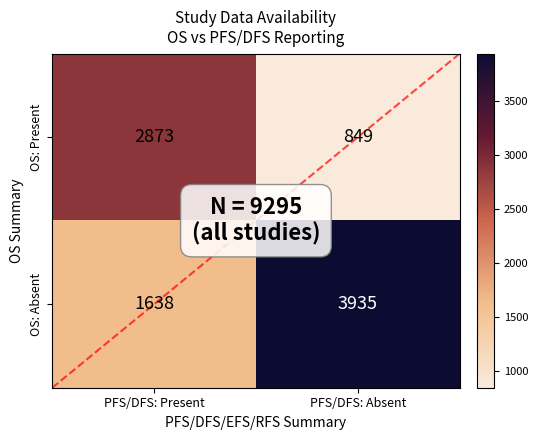

Which series has the largest total across all categories?

OS: Absent